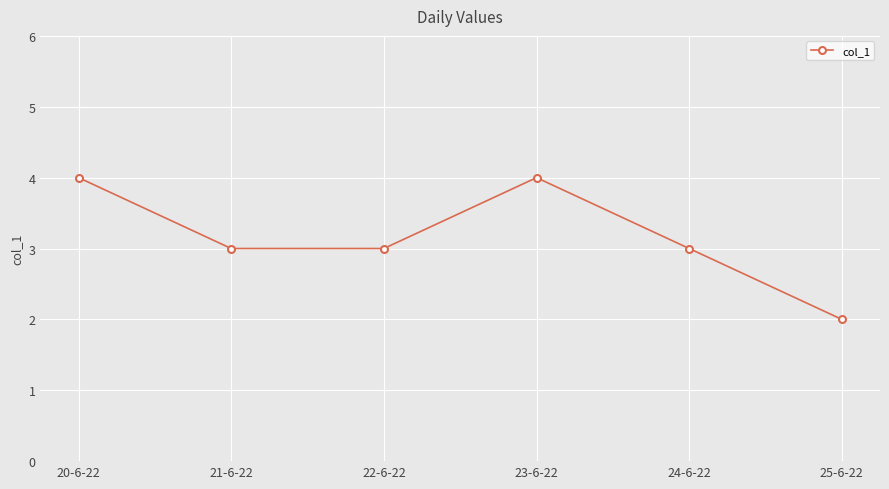

Read the value at 22-6-22.

3